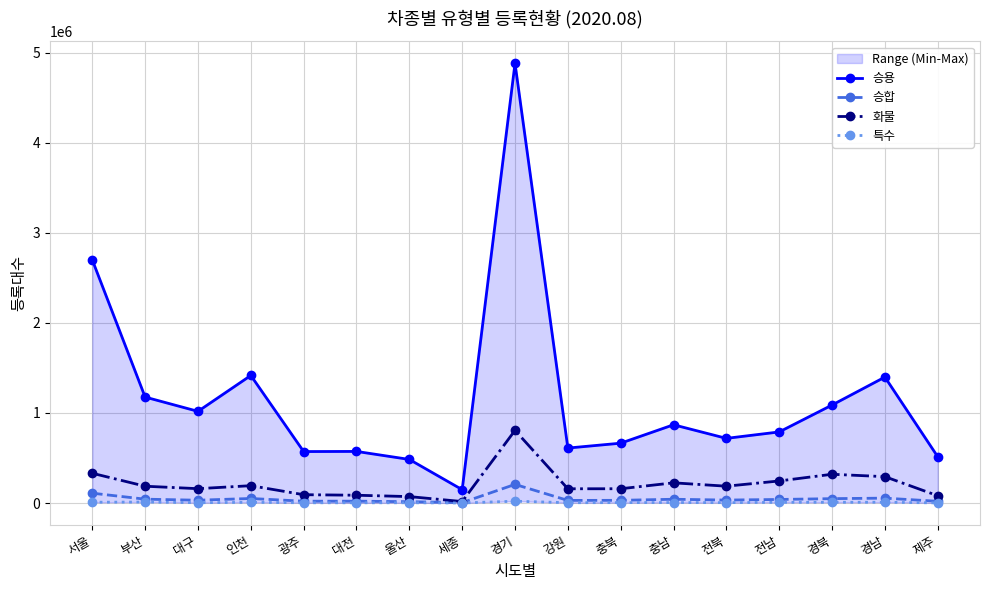

How many lines are shown in the chart?

4